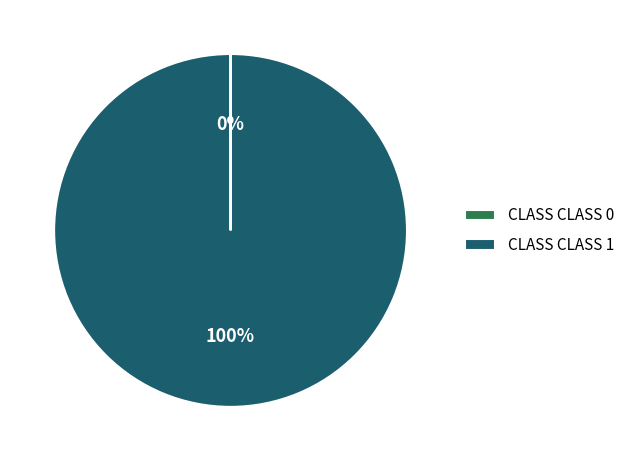

Does any single category account for the majority?

Yes